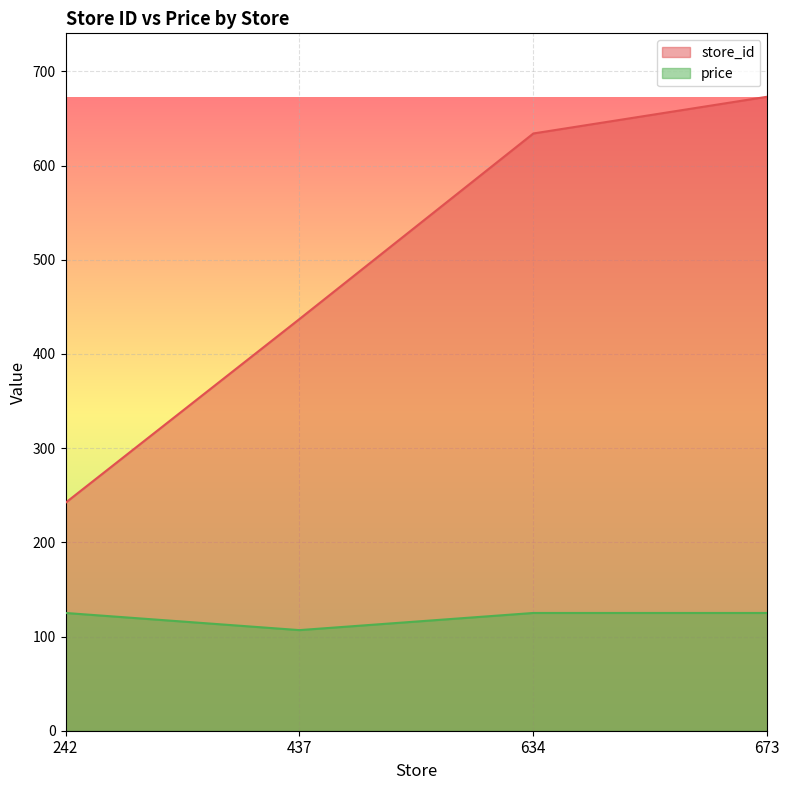

What are all the series names shown in the legend?

store_id, price